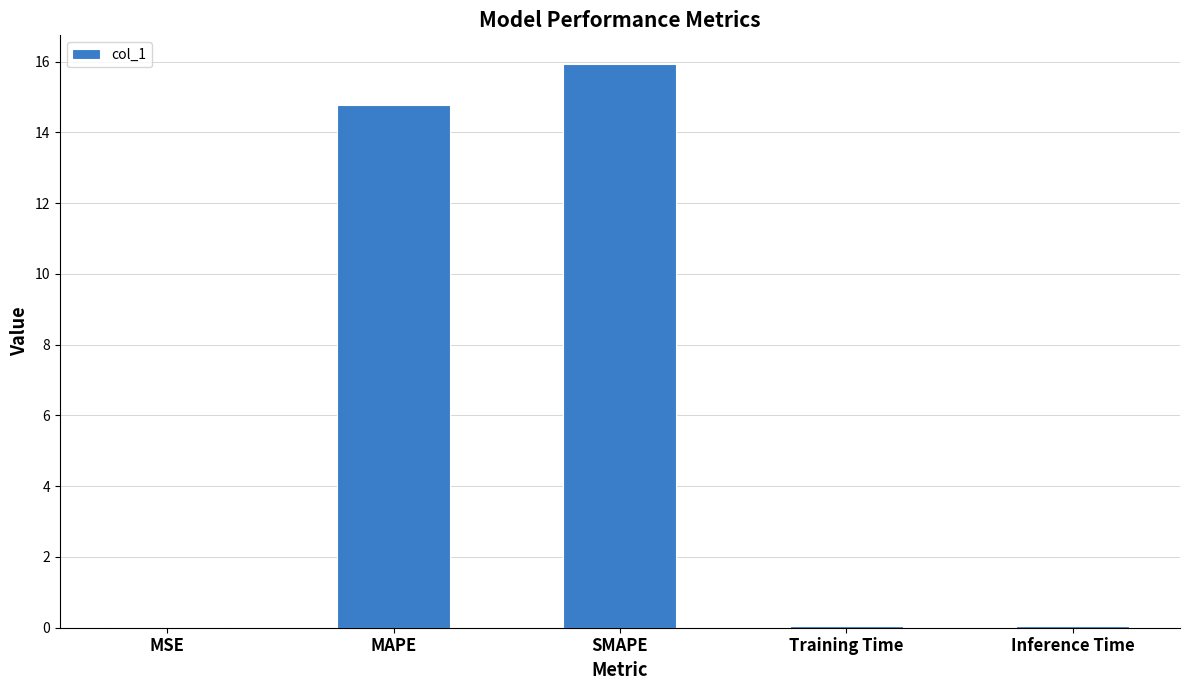

What is the sum of the values at MSE and Training Time?

0.1